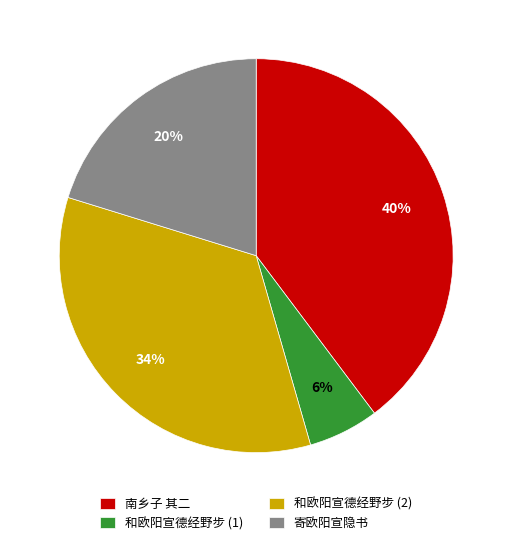

Count the number of slices in the pie.

4